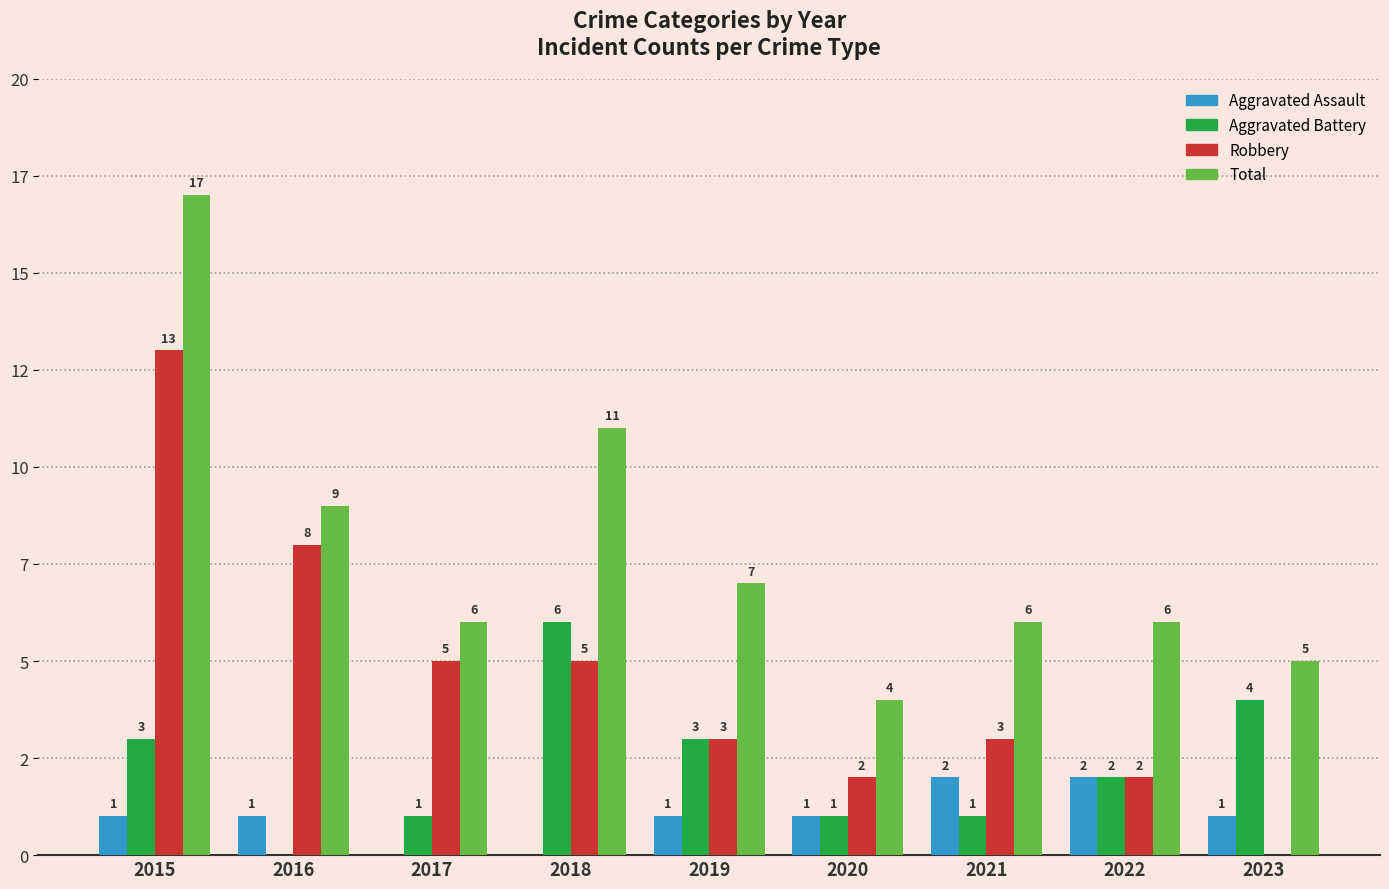

At 2015, list the series in order from smallest to largest.

Aggravated Assault, Aggravated Battery, Robbery, Total